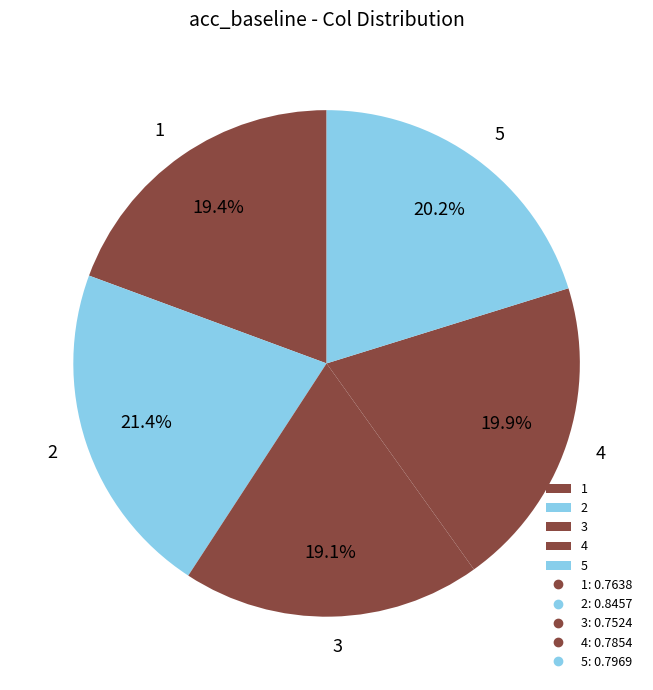

To the nearest percent, what portion does 5 represent?

20%